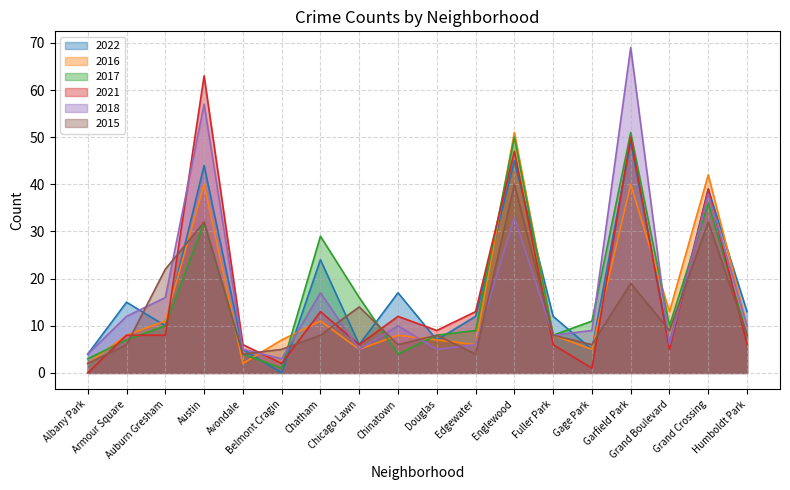

At which label does 2016 first exceed 8?

Auburn Gresham